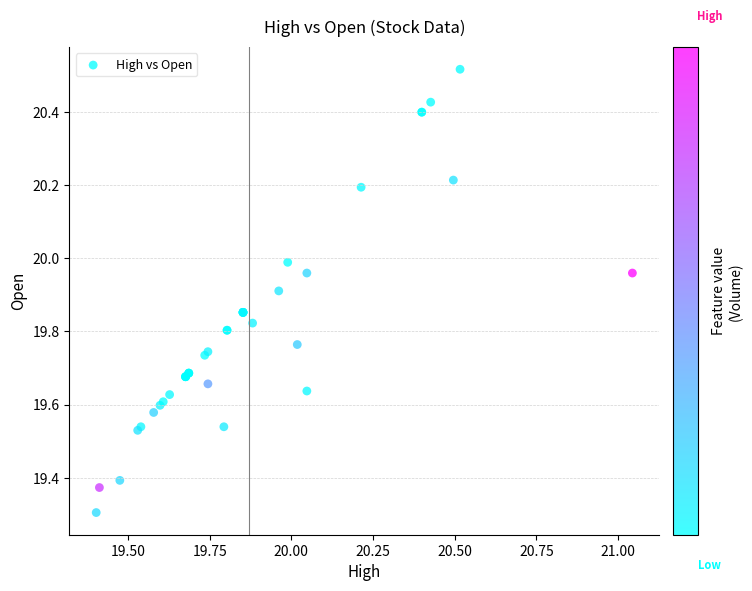

What Y value in the scatter plot is closest to 19?

19.3